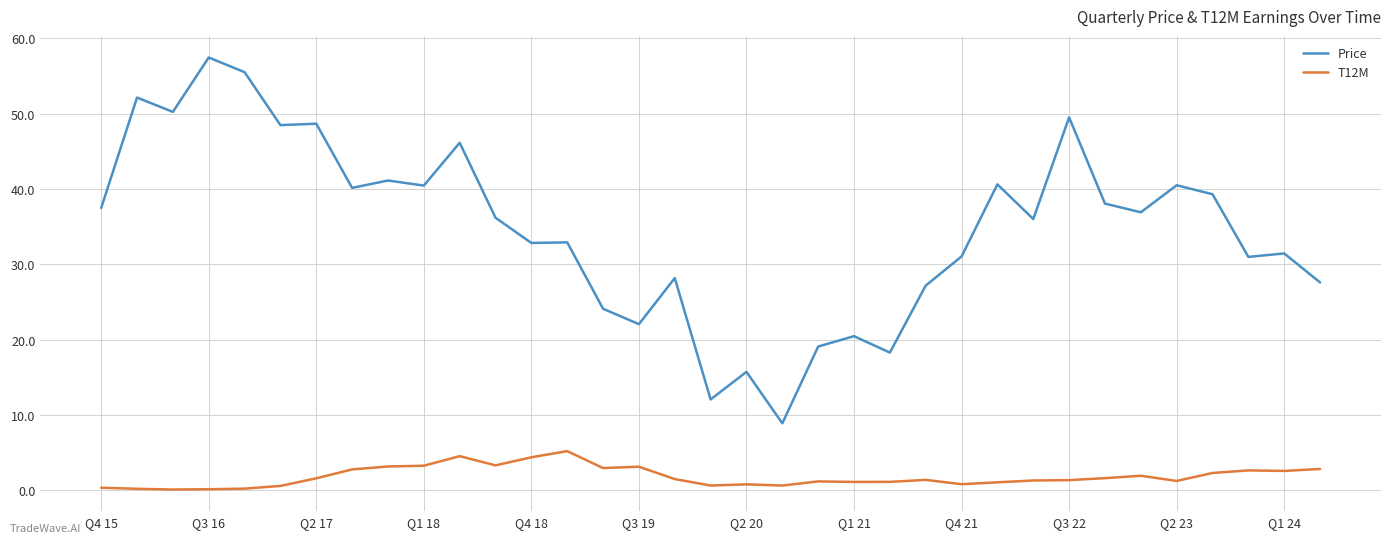

Which series has the largest total across all categories?

Price